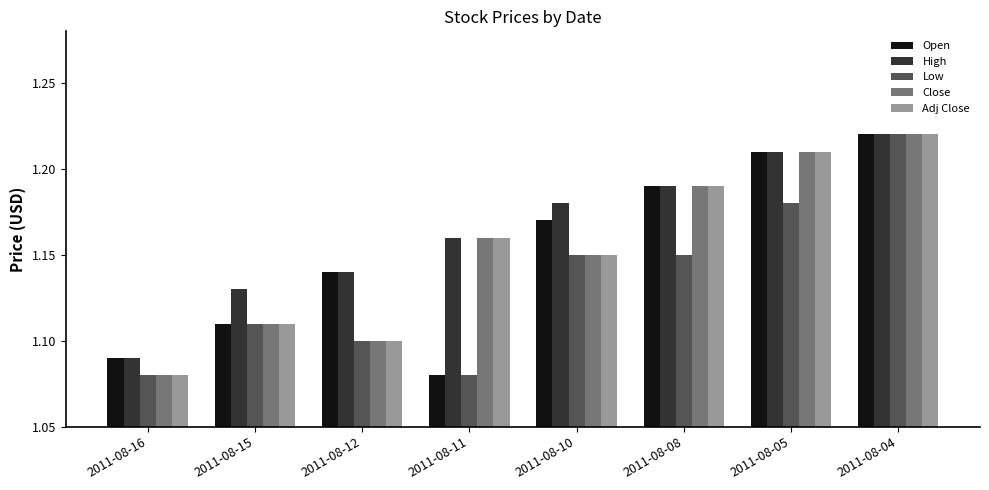

Is the value of Low at 2011-08-10 greater than the value of Open at 2011-08-12?

Yes